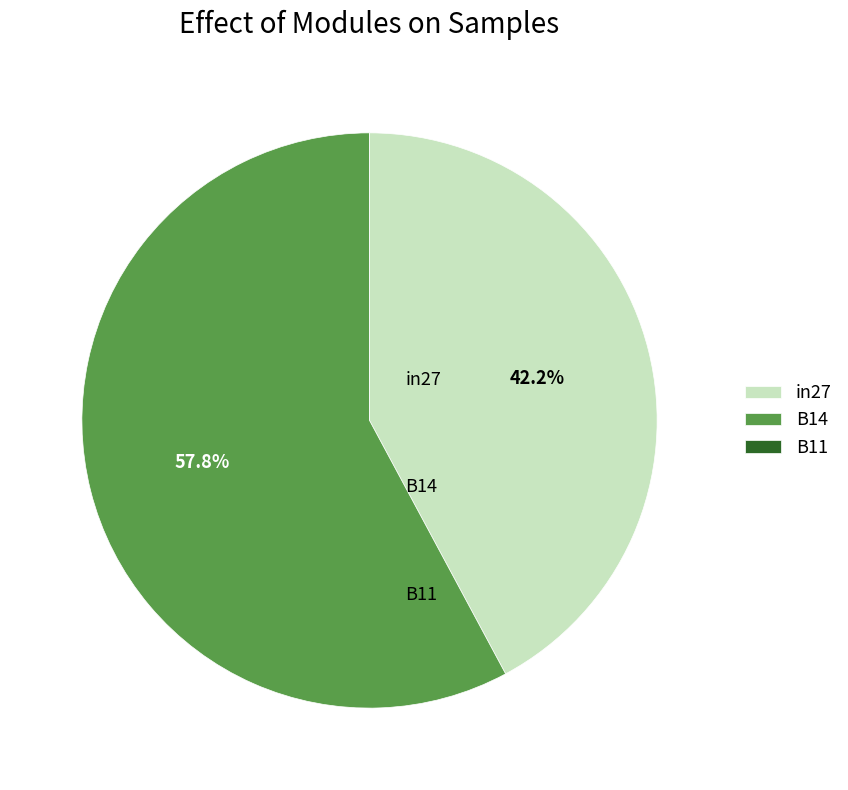

What is the total percentage of B14 and in27?

100.0%